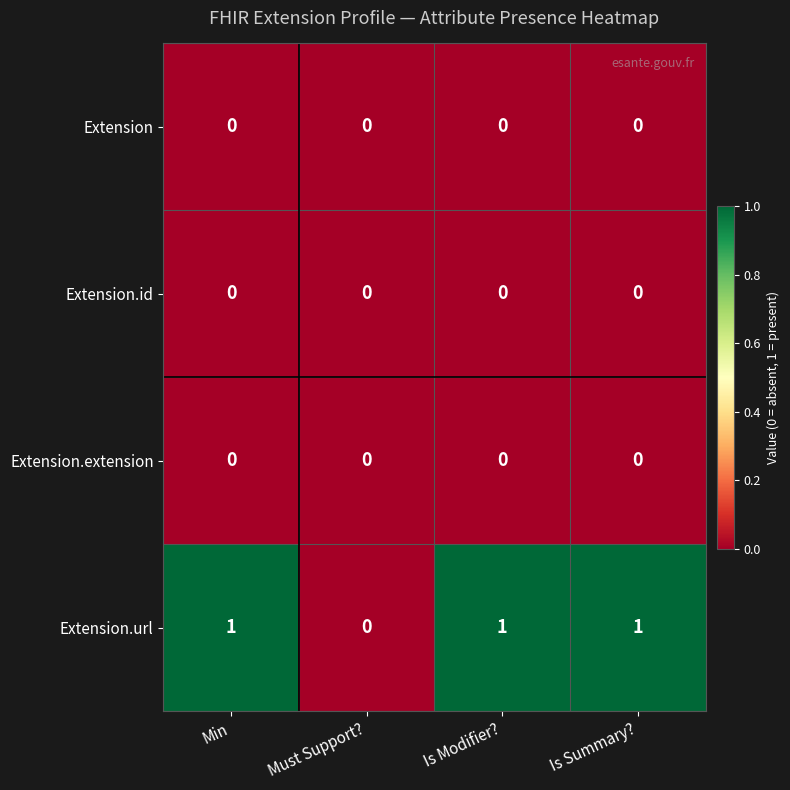

Is it true that Extension.url equals -1 at Must Support??

False